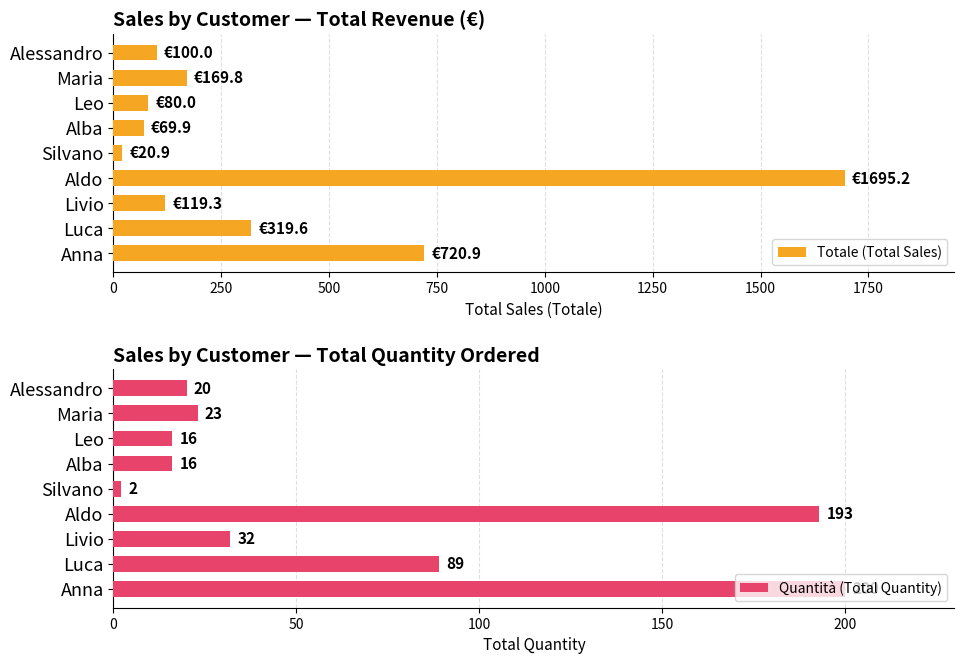

How many distinct data groups are displayed?

2